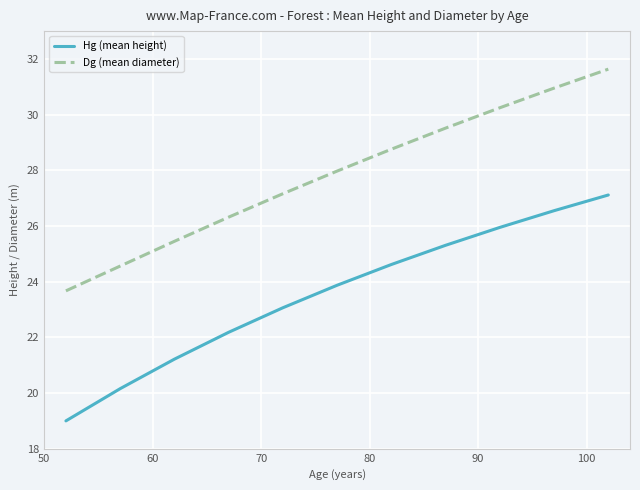

True or false: Dg (mean diameter) and Hg (mean height) intersect in this chart.

False